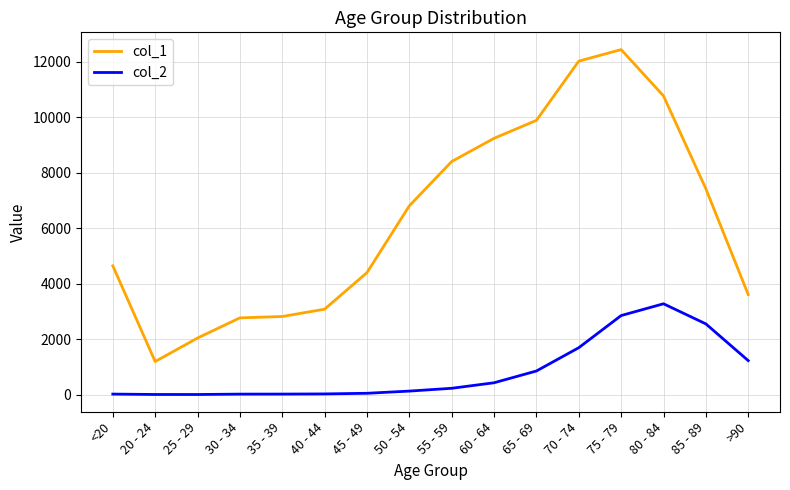

True or false: col_1 and col_2 cross at least once.

False